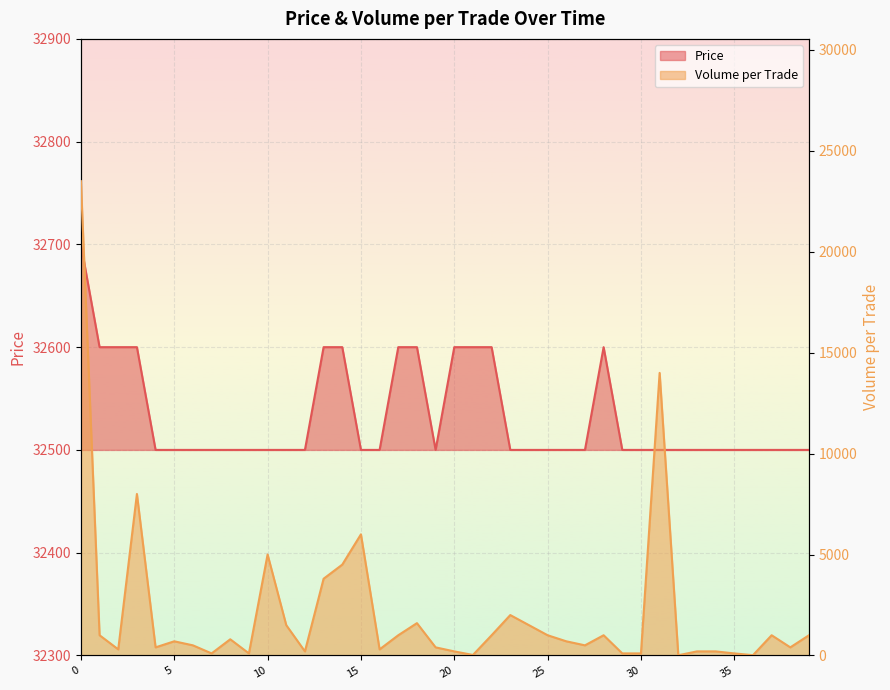

Which has a higher value, 7 or 5?

7